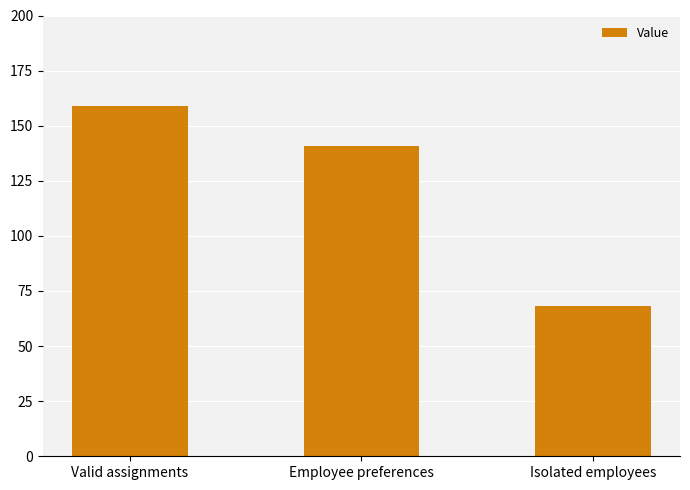

Reading left to right, extract all data points from this chart.

Valid assignments=159	Employee preferences=141	Isolated employees=68